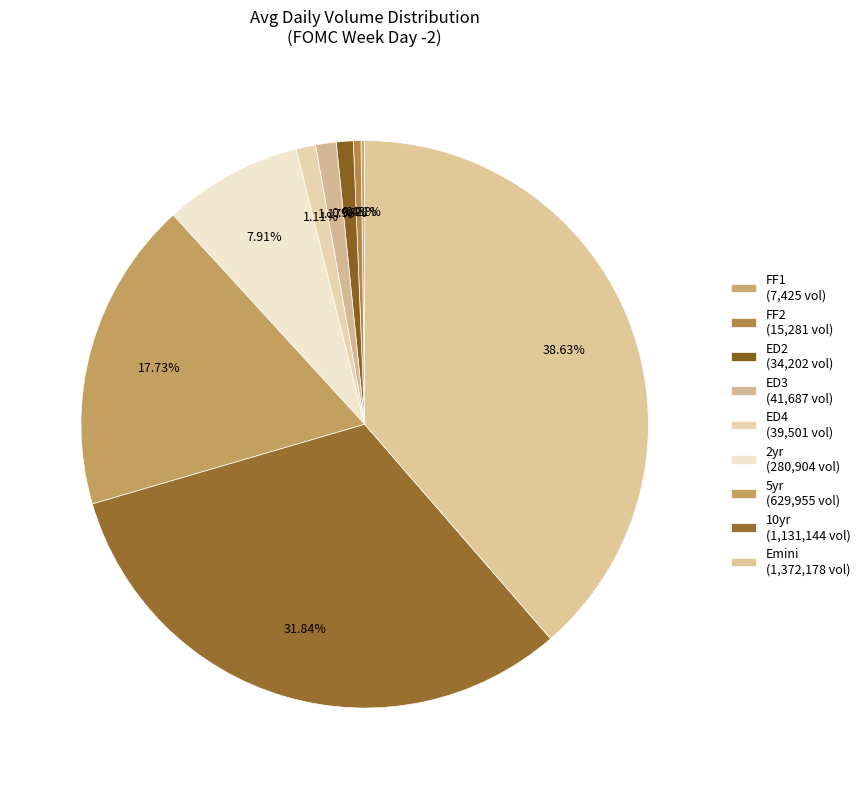

What is the ratio of the value at ED2 to the value at FF1?

4.6